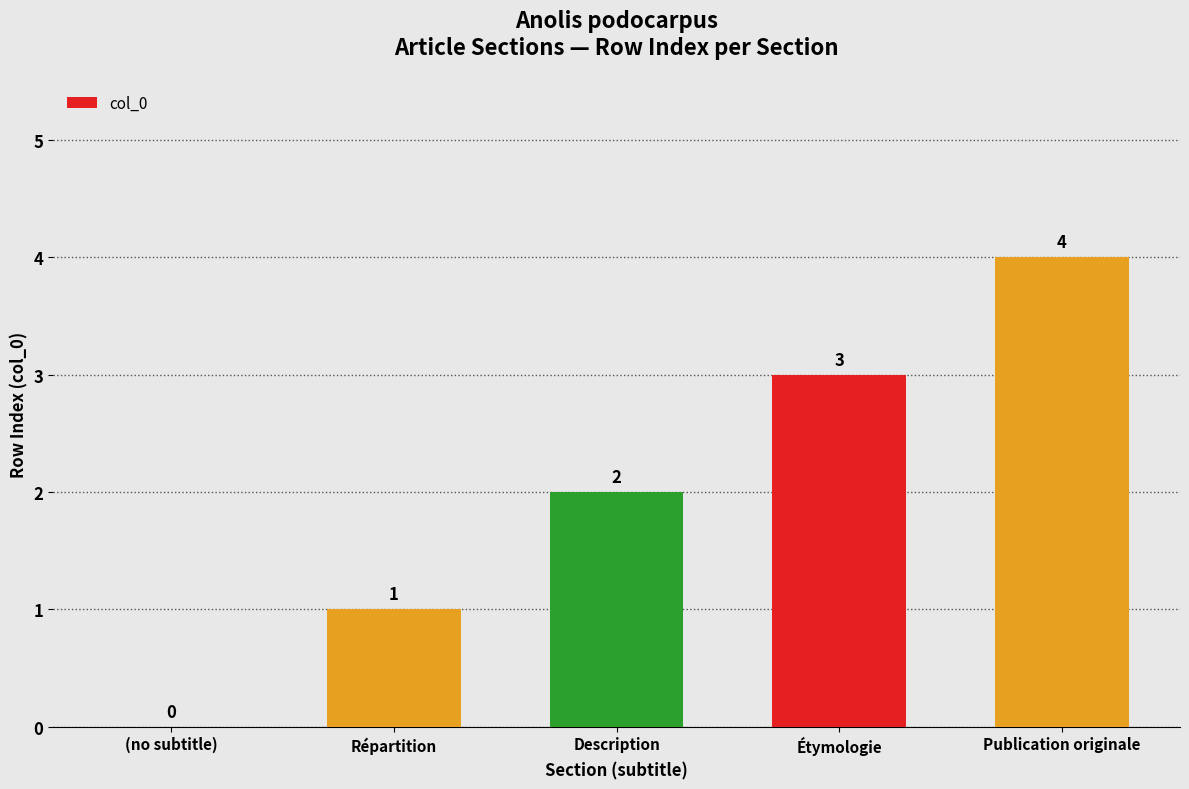

The chart shows a value of 4 at Publication originale. True or false?

True